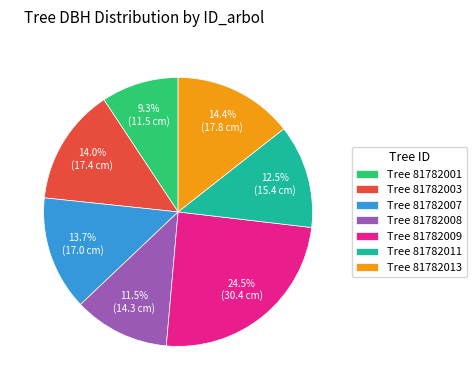

To the nearest percent, what is the difference between the largest and smallest slice percentages?

15%